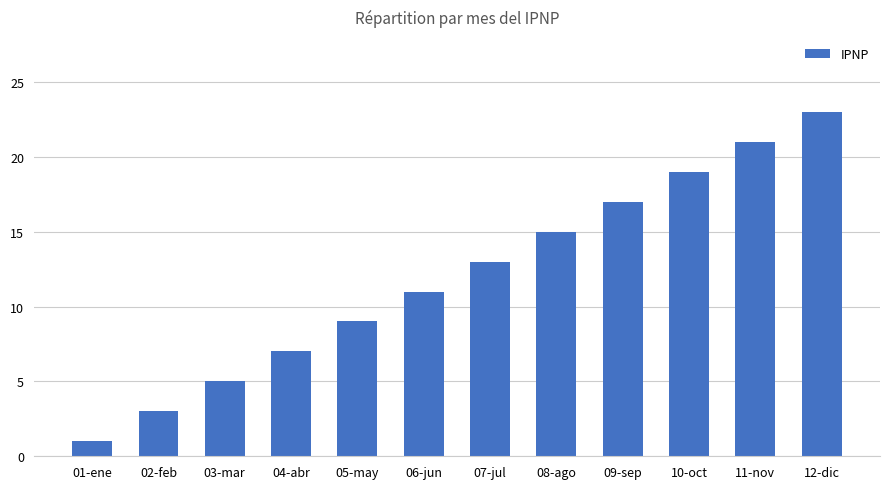

Between 04-abr and 01-ene, which is larger?

04-abr